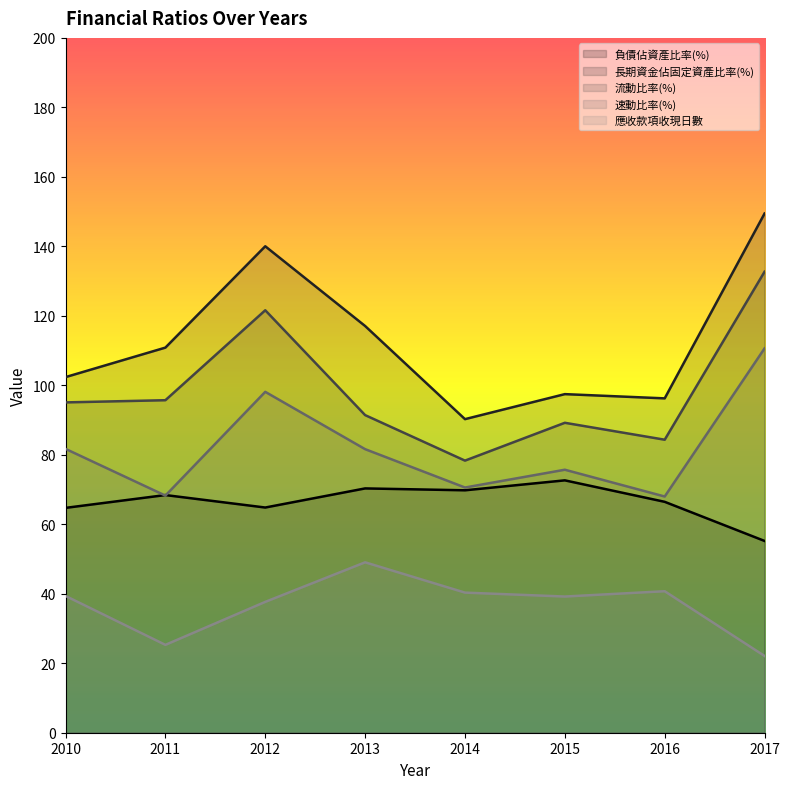

How many series are shown in this chart?

5